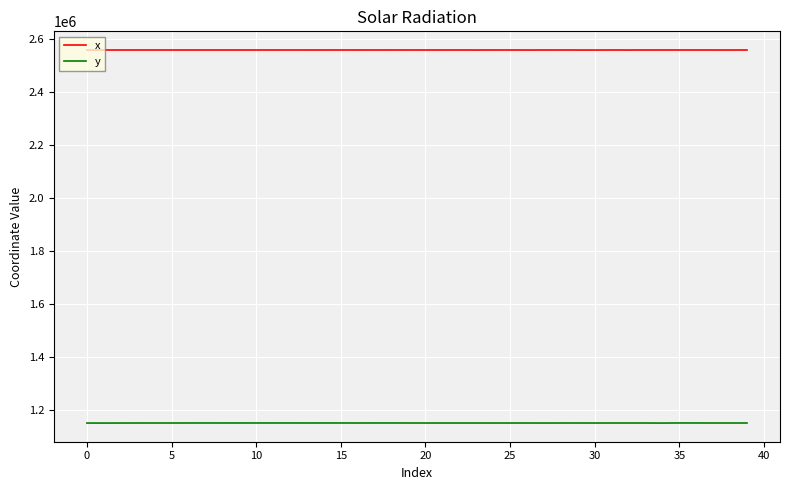

Which series has the largest total across all categories?

x